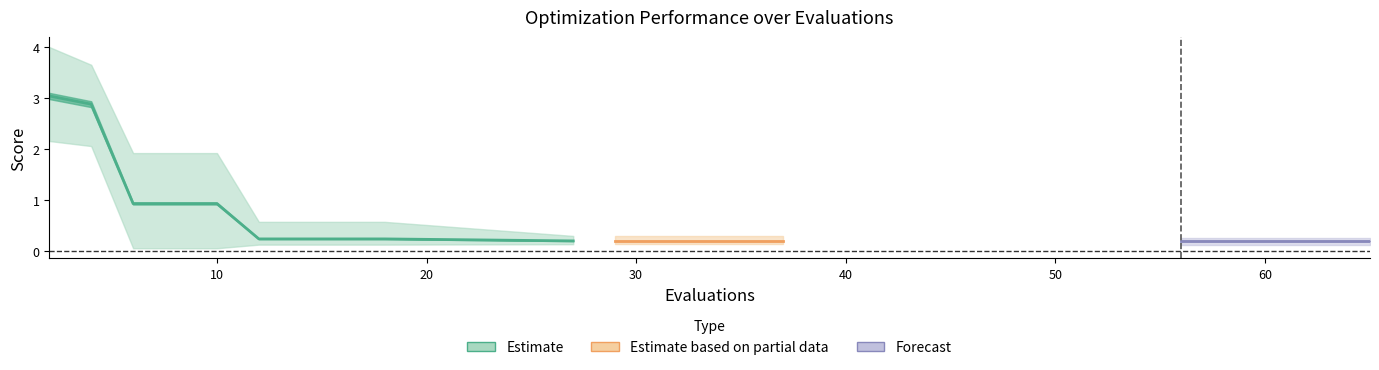

What value does the best series have at 65?

0.1